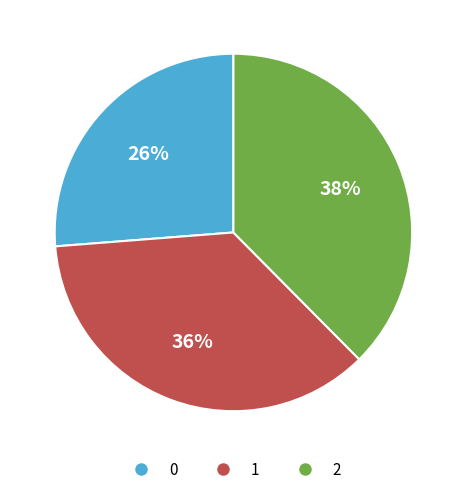

Rank the categories by value from lowest to highest.

0, 1, 2